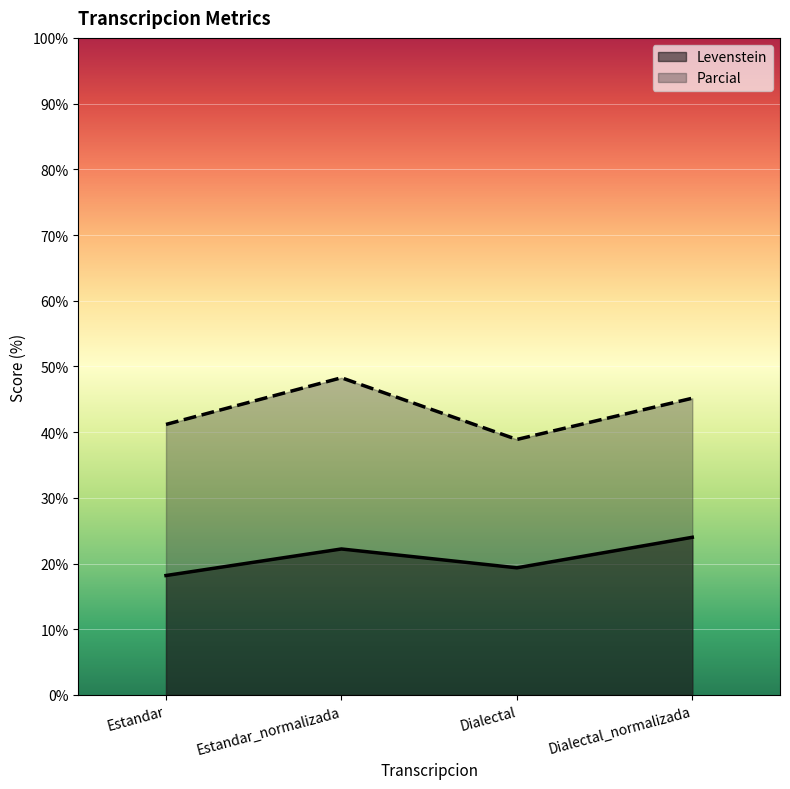

How many distinct data groups are displayed?

2